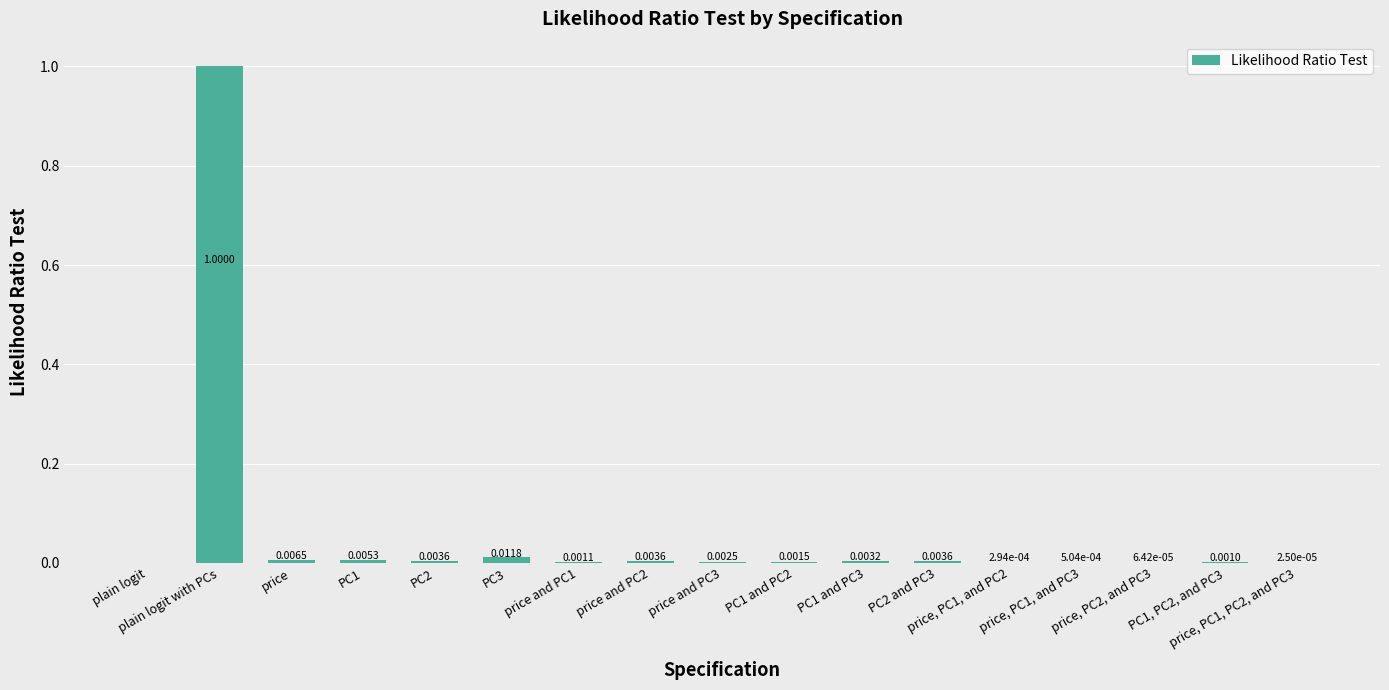

Between plain logit with PCs and price, PC1, PC2, and PC3, which is larger?

plain logit with PCs